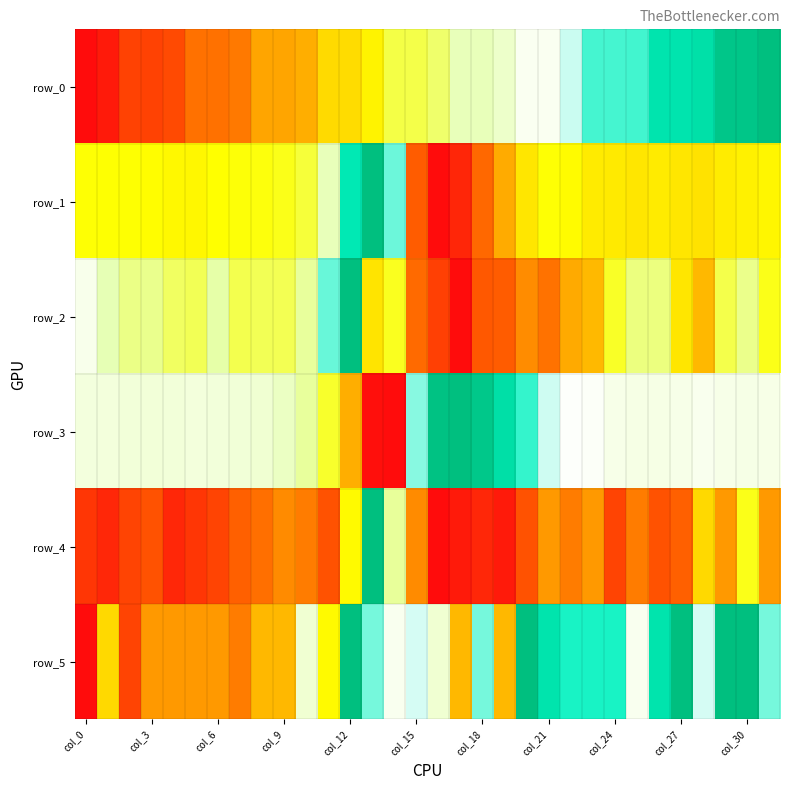

How many series are shown in this chart?

6